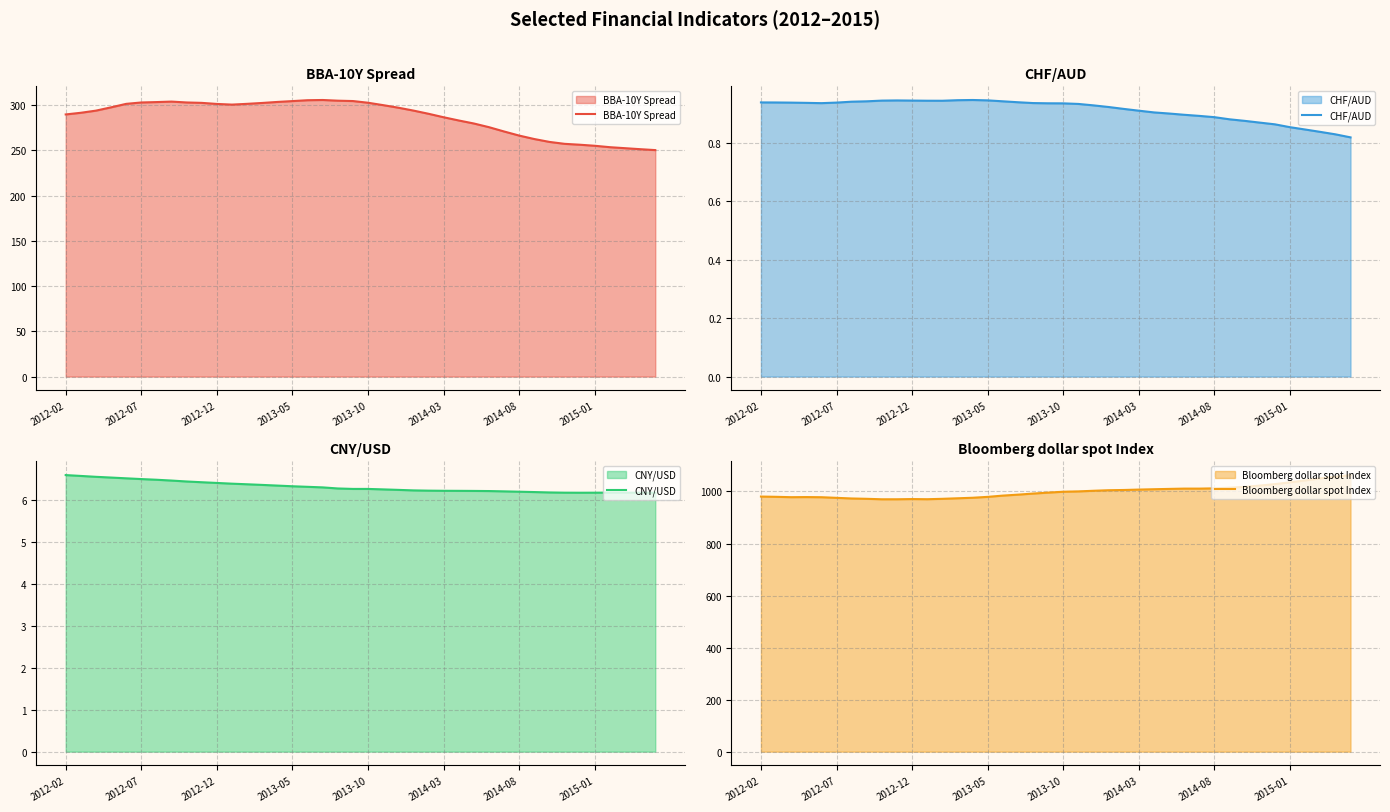

Reading left to right, extract all data points from this chart.

BBA-10Y Spread: 289.7	291.5	293.9	297.6	301.4	302.9	303.4	303.9	302.9	302.5	301.3	300.6	301.4	302.4	303.5	304.4	305.4	305.7	304.9	304.5	302.6	300.0	297.1	294.0	290.4	286.6	283.0	279.7	275.6	270.9	266.3	262.5	259.3	257.2	256.2	255.1	253.5	252.4	251.3	250.3
CHF/AUD: 0.9	0.9	0.9	0.9	0.9	0.9	0.9	0.9	0.9	0.9	0.9	0.9	0.9	0.9	0.9	0.9	0.9	0.9	0.9	0.9	0.9	0.9	0.9	0.9	0.9	0.9	0.9	0.9	0.9	0.9	0.9	0.9	0.9	0.9	0.9	0.9	0.8	0.8	0.8	0.8
CNY/USD: 6.6	6.6	6.5	6.5	6.5	6.5	6.5	6.5	6.4	6.4	6.4	6.4	6.4	6.3	6.3	6.3	6.3	6.3	6.3	6.3	6.3	6.2	6.2	6.2	6.2	6.2	6.2	6.2	6.2	6.2	6.2	6.2	6.2	6.2	6.2	6.2	6.2	6.2	6.2	6.2
Bloomberg dollar spot Index: 980.5	979.5	978.0	978.5	977.9	975.5	973.1	971.8	970.0	970.0	970.8	970.2	971.8	973.8	975.9	979.3	984.1	987.8	991.9	995.6	999.0	1000.3	1002.7	1004.8	1005.7	1007.3	1008.6	1009.9	1011.0	1011.0	1012.0	1014.5	1017.8	1022.6	1028.3	1035.3	1042.5	1050.6	1056.4	1063.0